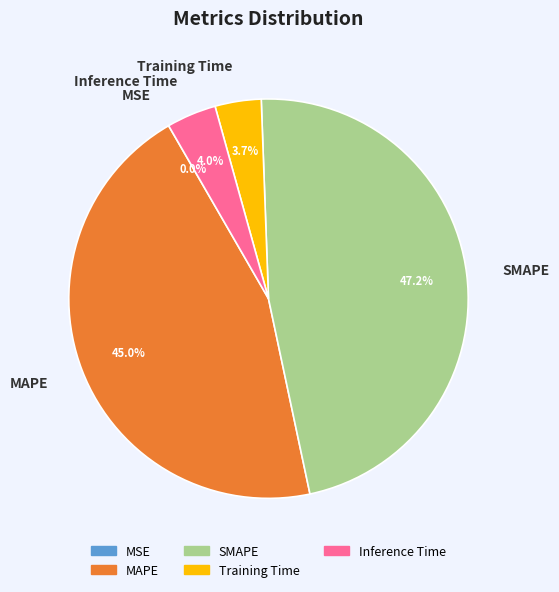

To the nearest percent, what is the difference between the largest and smallest slice percentages?

47%